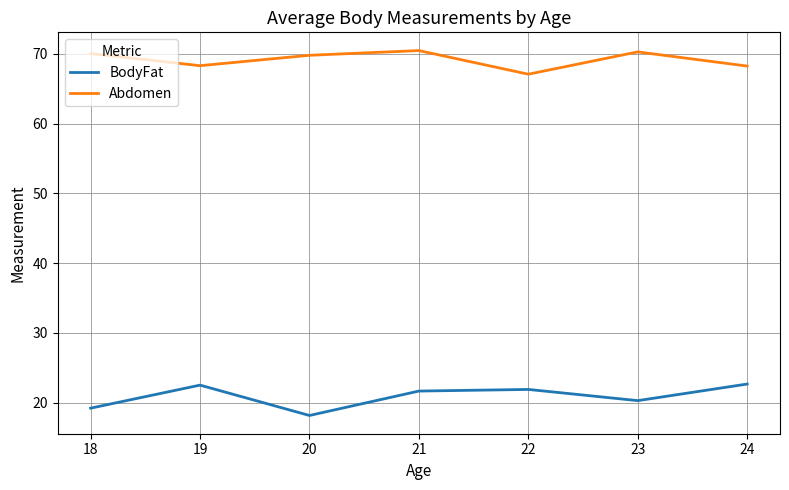

At which label is BodyFat closest to 20?

23